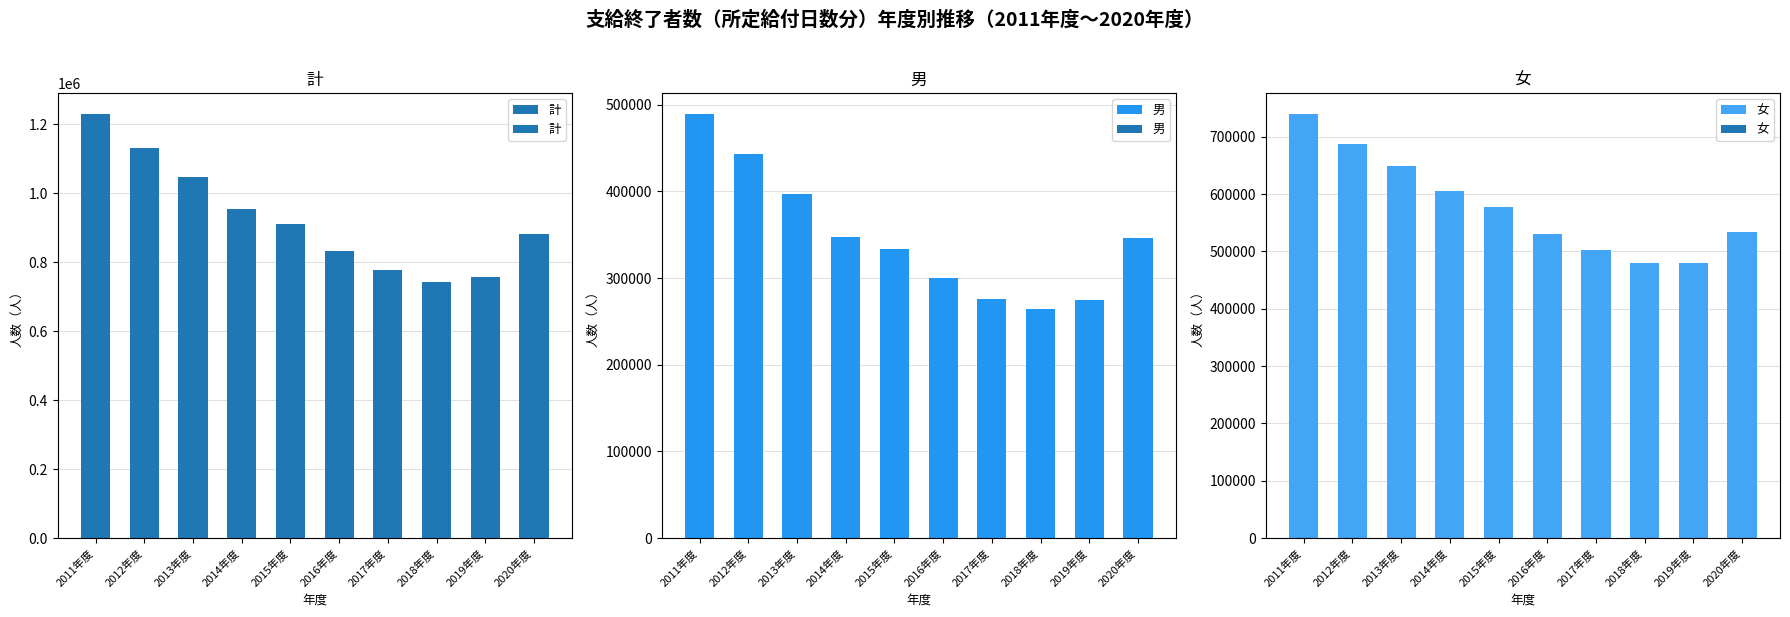

At which label is 計 closest to 986154?

2014年度